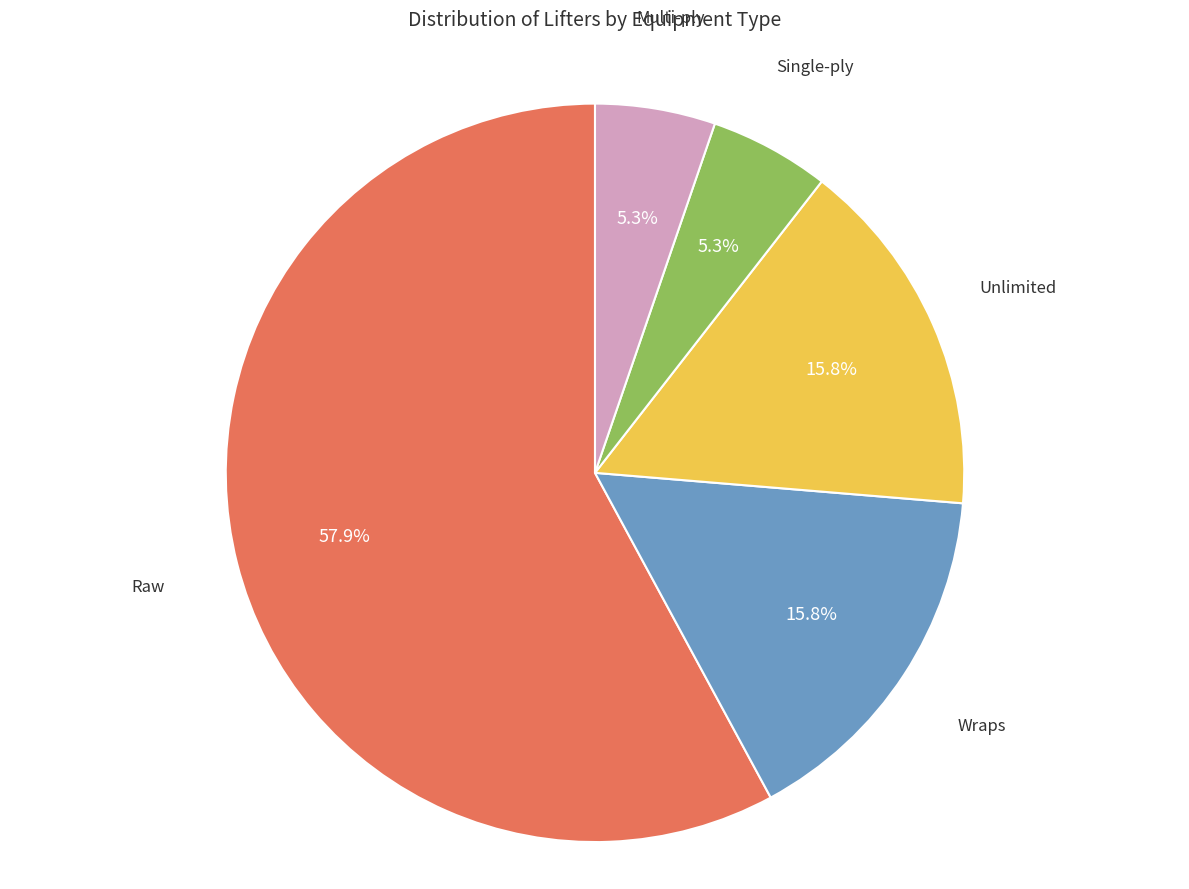

Does any single category account for the majority?

Yes